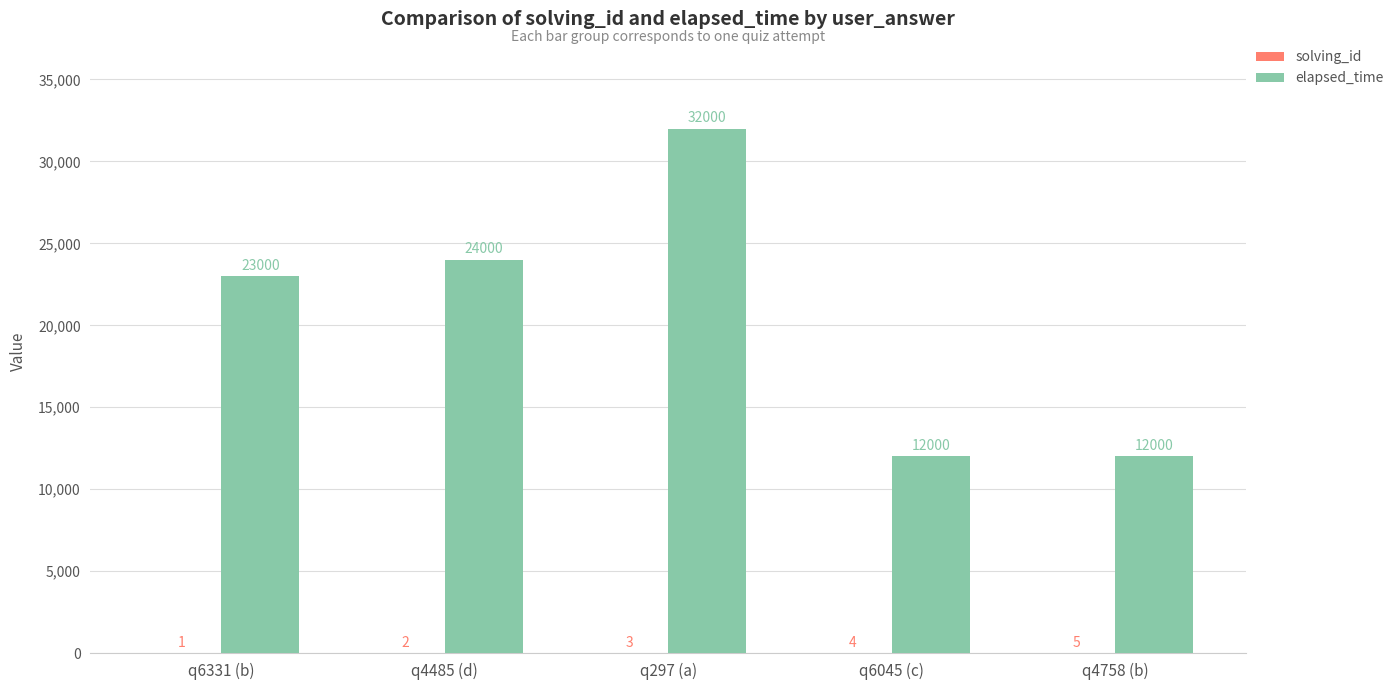

Where is elapsed_time nearest to the value 22000?

q6331 (b)